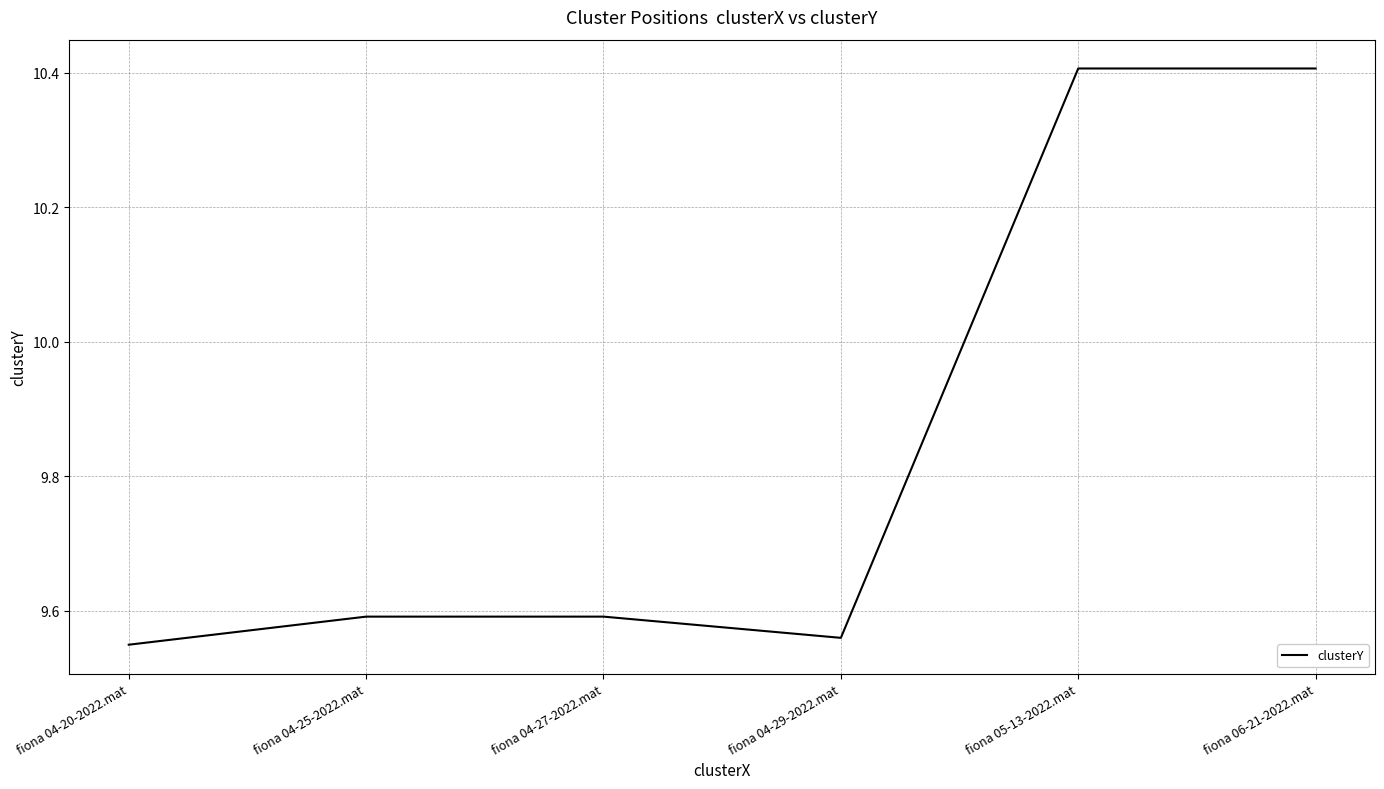

What is the greatest value displayed?

10.4